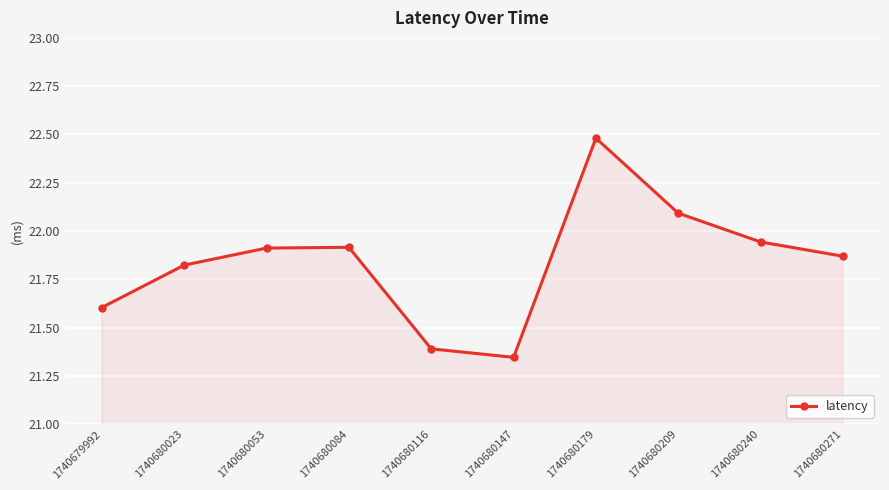

What is the change in value from 1740679992 to 1740680023?

+0.2